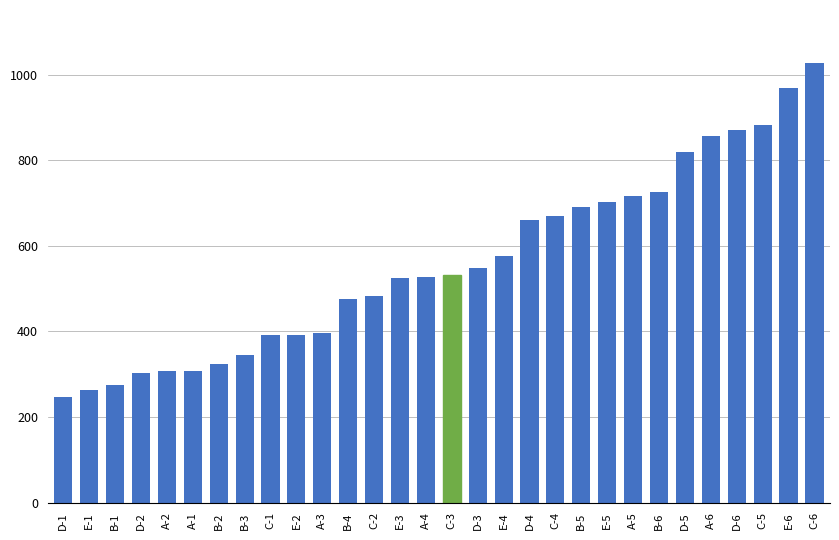

Are the bars grouped side by side (vs. stacked)?

No